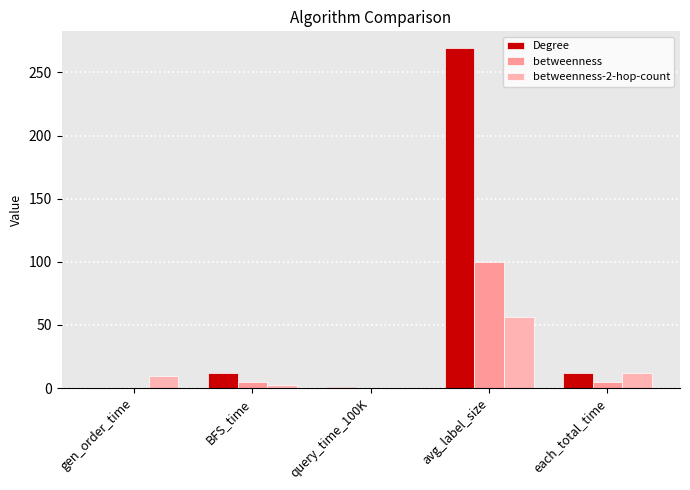

Reading left to right, extract all data points from this chart.

Degree: 0.0	12.2	0.5	269.1	12.2
betweenness: 0.3	4.5	0.4	100.2	4.8
betweenness-2-hop-count: 9.6	2.5	0.3	56.1	12.1